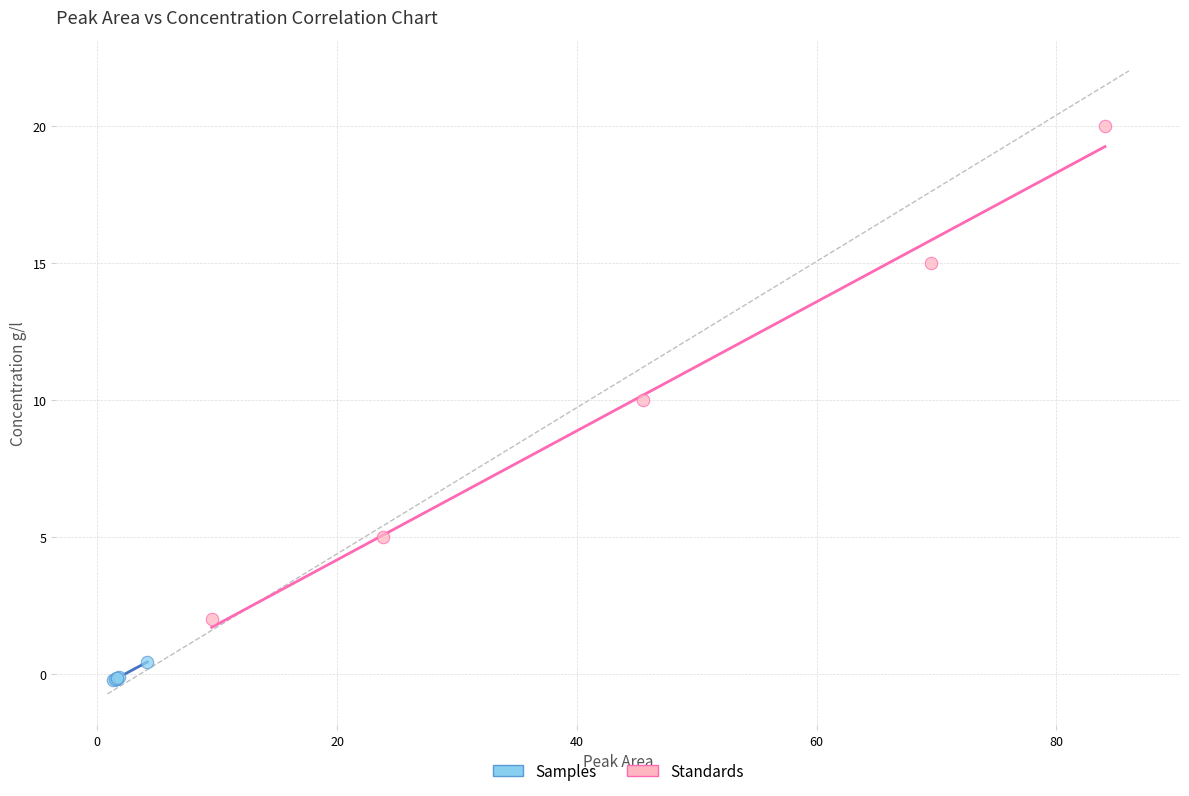

Which series contains the highest Y value?

Standards